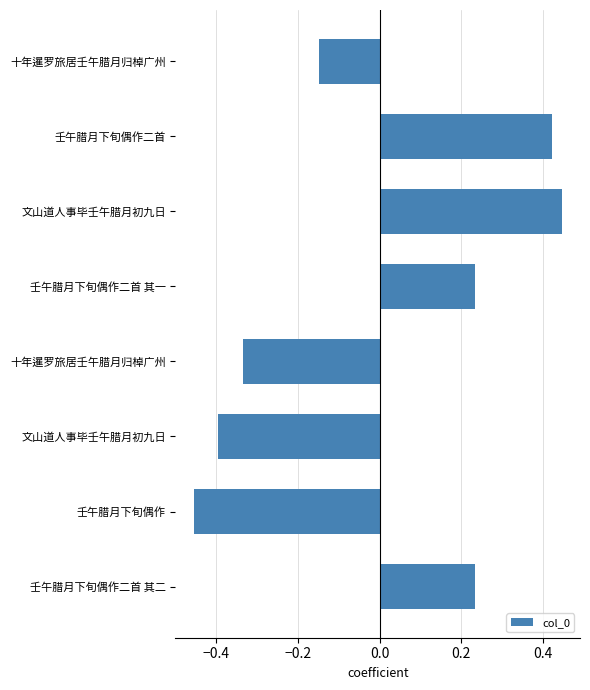

Which category has the lowest value across all series?

壬午腊月下旬偶作